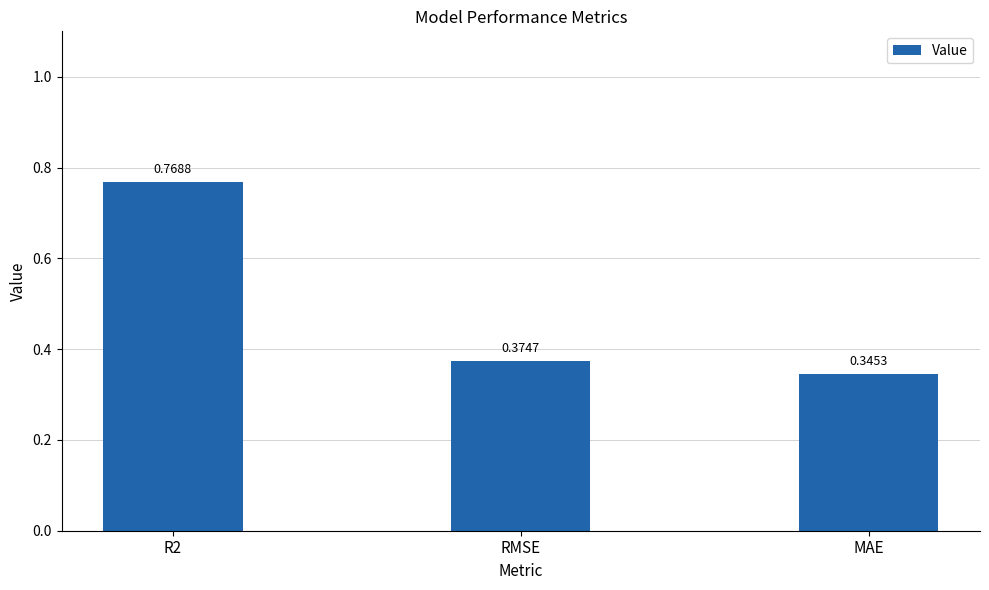

List the labels in order of value, largest first.

R2, RMSE, MAE